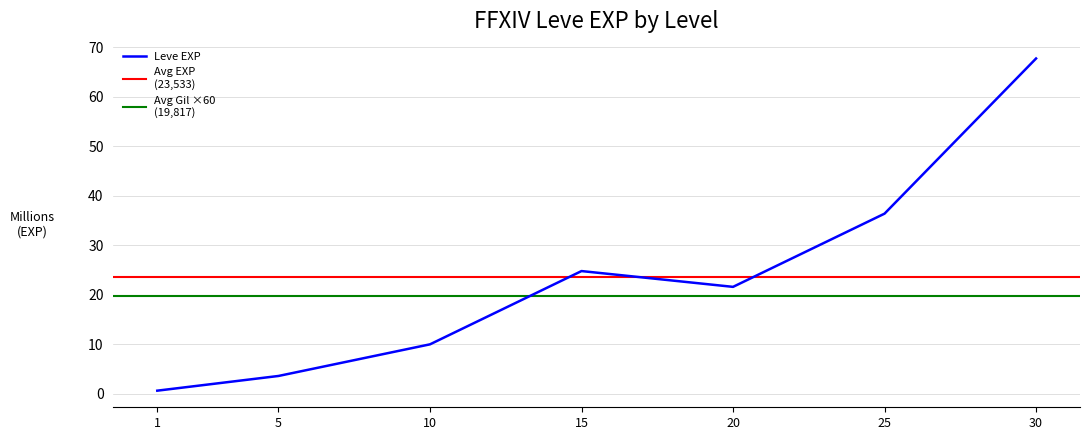

What is the approximate value at 20, to the nearest 100?

21600